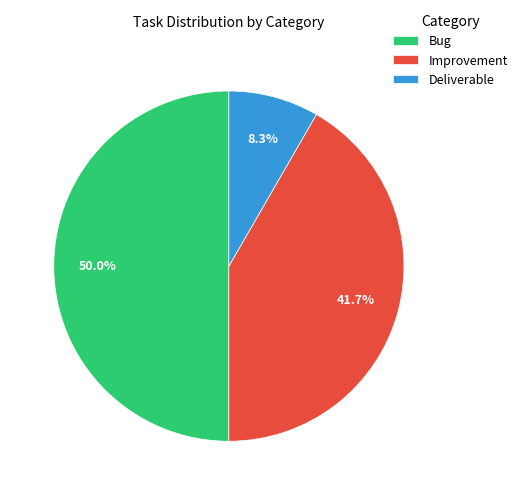

Rank the categories by value from lowest to highest.

Deliverable, Improvement, Bug